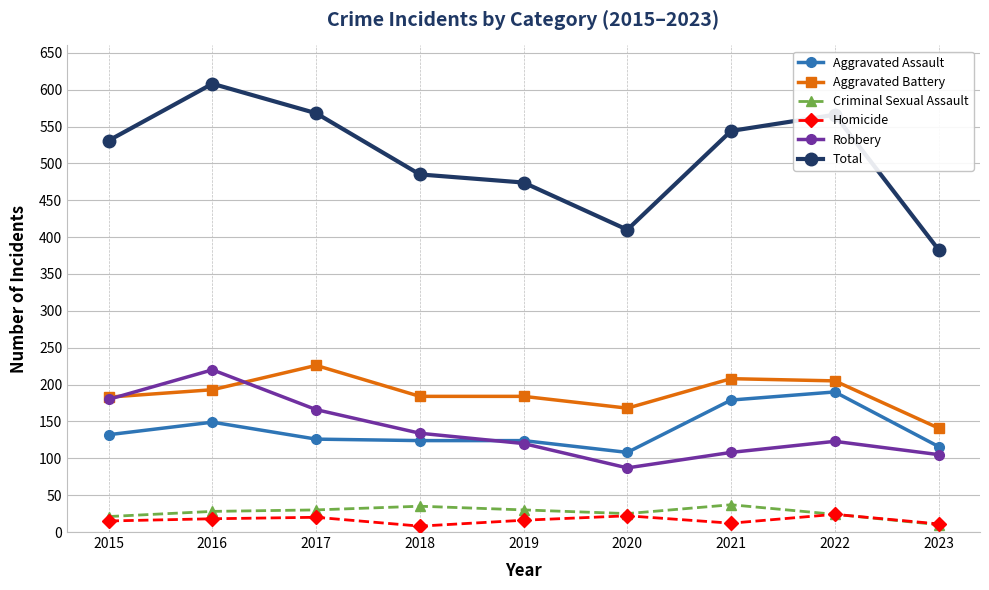

Rank the series by their maximum value, from lowest to highest.

Homicide, Criminal Sexual Assault, Aggravated Assault, Robbery, Aggravated Battery, Total